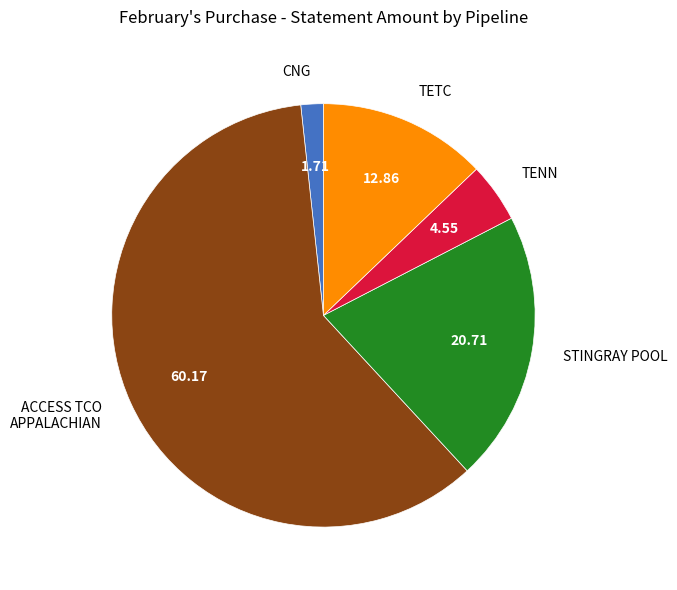

Combined, do CNG and TENN account for over 50%?

No